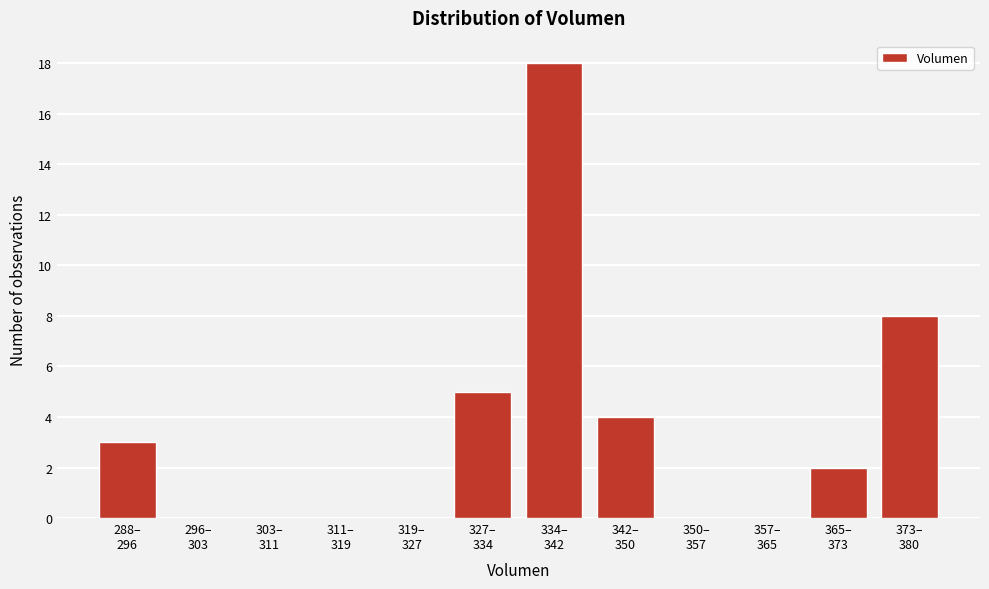

What is the greatest value displayed?

18